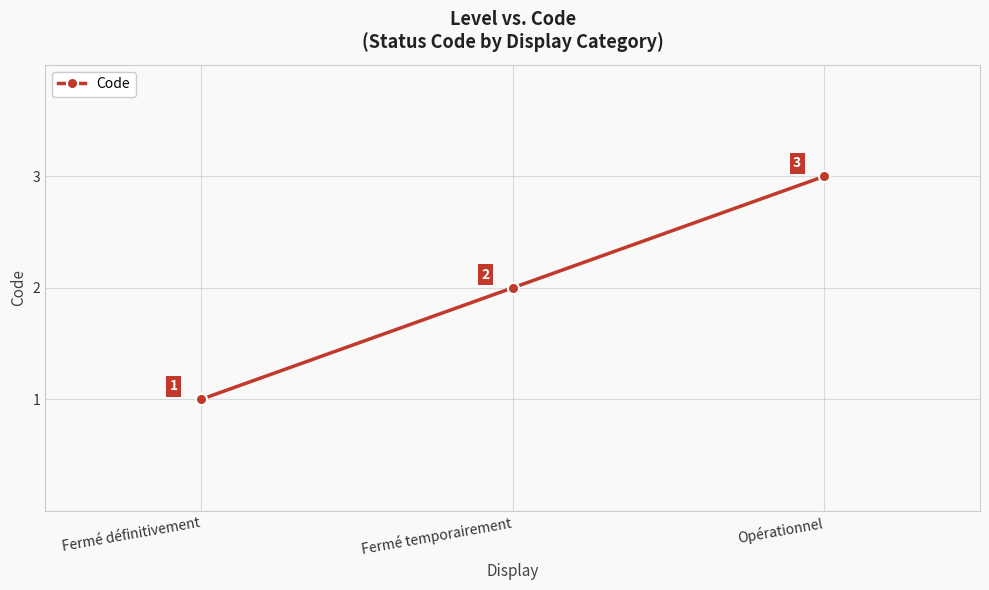

What is the difference between the maximum and second lowest values?

1